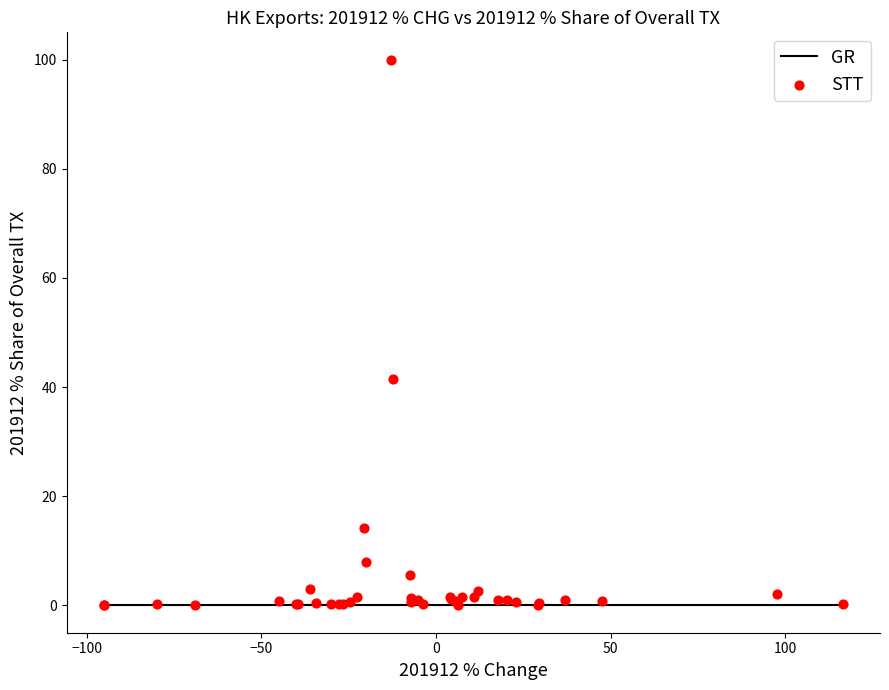

What Y value in the scatter plot is closest to 50?

41.4